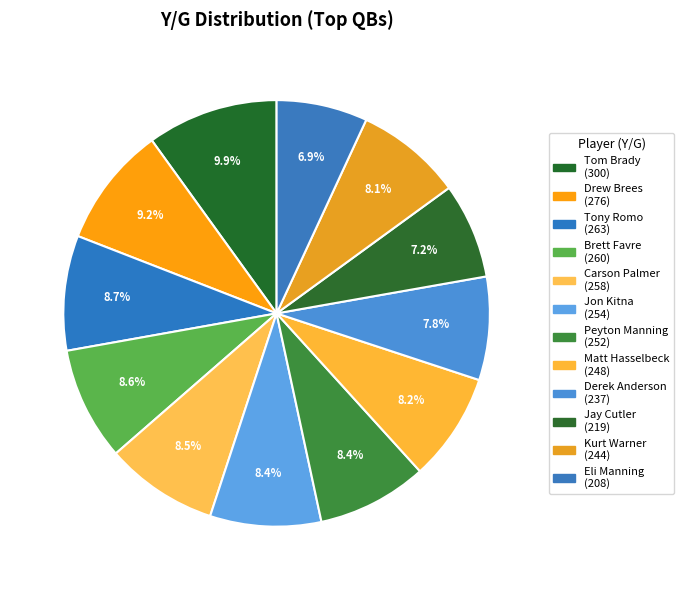

How many slices are in this pie chart?

12